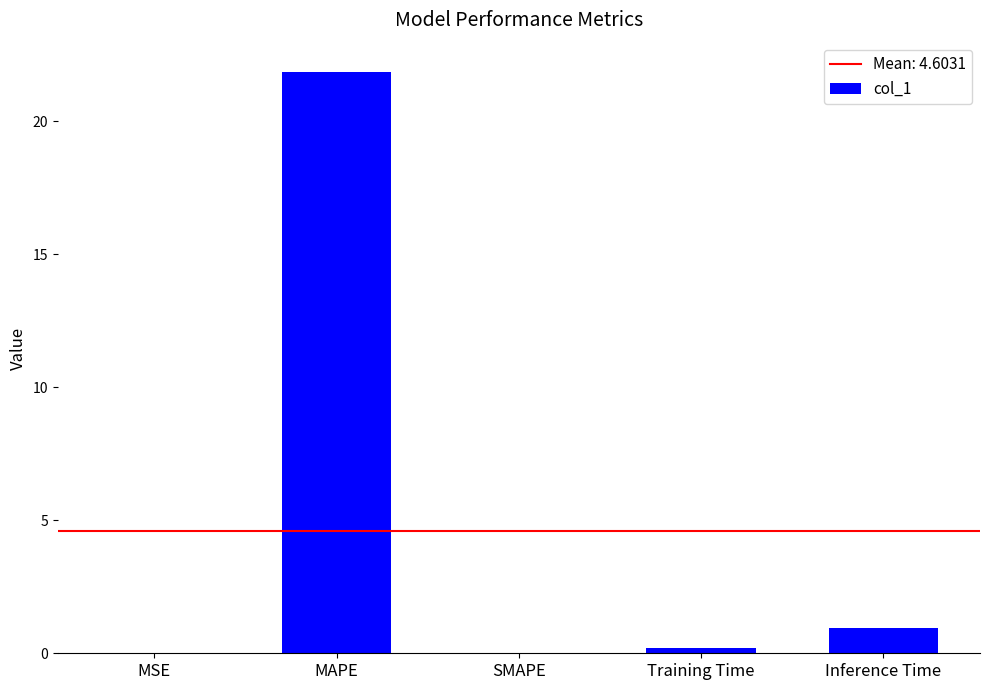

What is the maximum value shown in the chart?

21.9